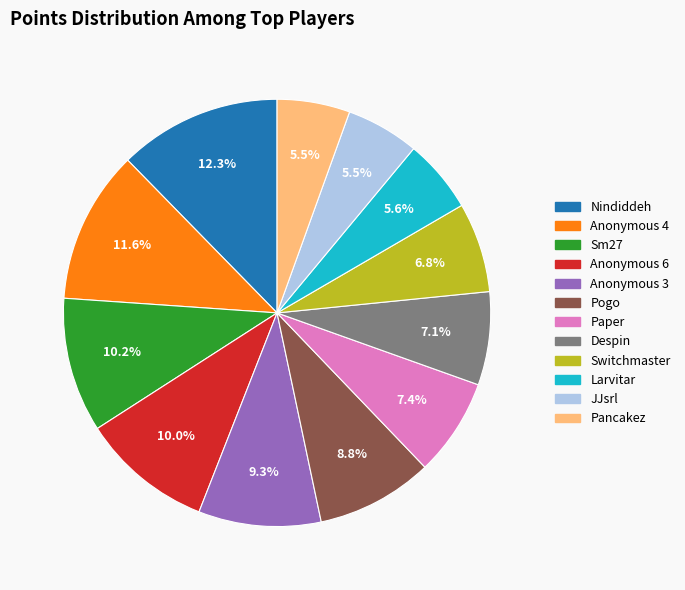

The Pogo slice represents 9% of the pie. True or false?

True